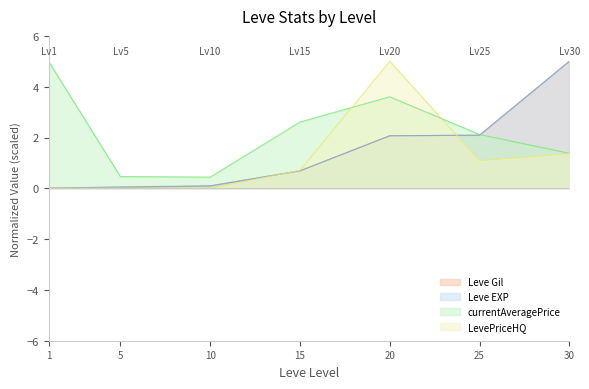

Reading right to left, extract all data points from this chart.

Leve Gil: 5.0	2.1	2.1	0.7	0.1	0.0	0.0
Leve EXP: 5.0	2.1	2.1	0.7	0.1	0.1	0.0
currentAveragePrice: 1.4	2.1	3.6	2.6	0.4	0.5	5.0
LevePriceHQ: 1.4	1.1	5.0	0.7	0.0	0.0	0.0